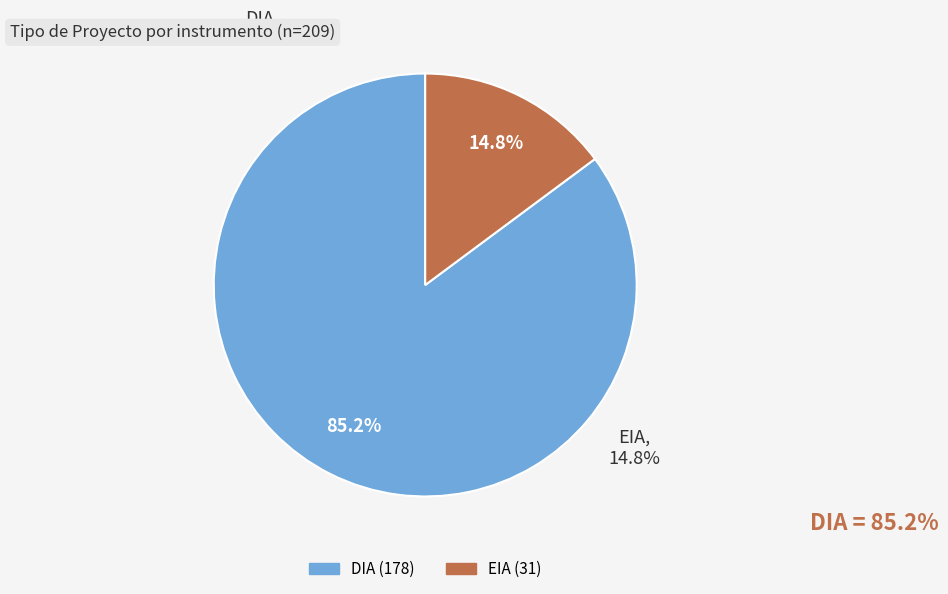

What is the smallest slice in the pie chart?

EIA